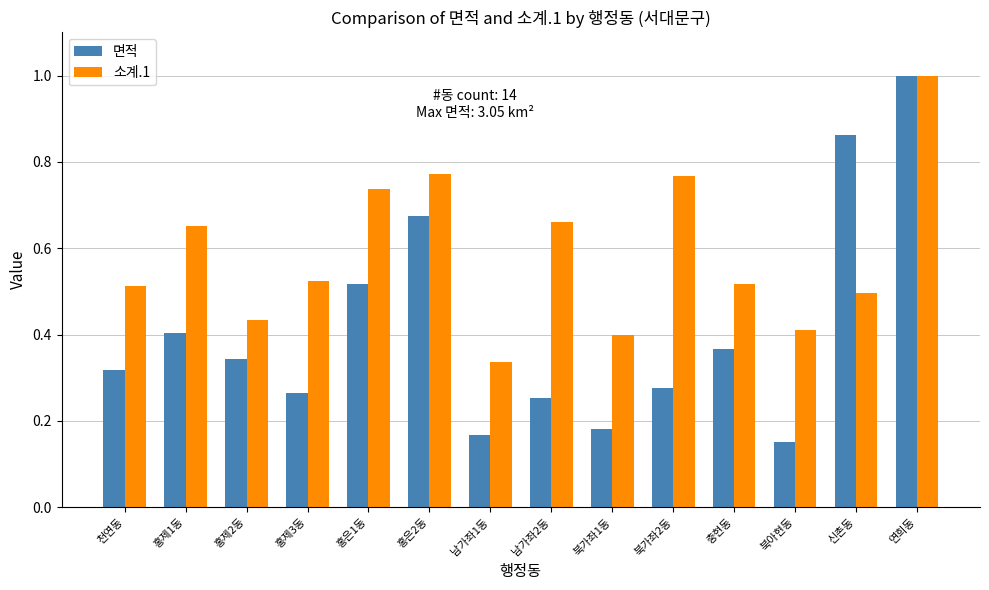

How many categories are shown in the chart?

14